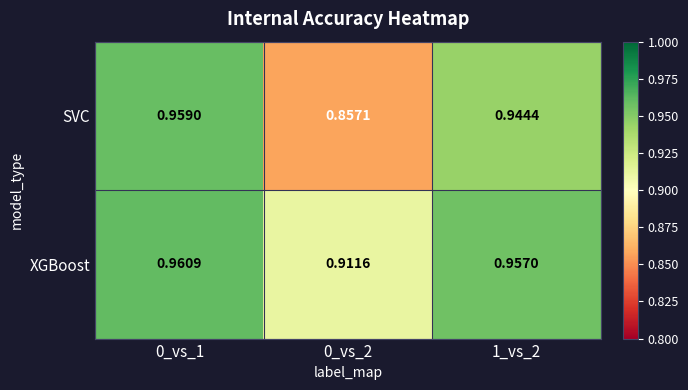

Rank the series at 1_vs_2 from lowest to highest value.

SVC, XGBoost